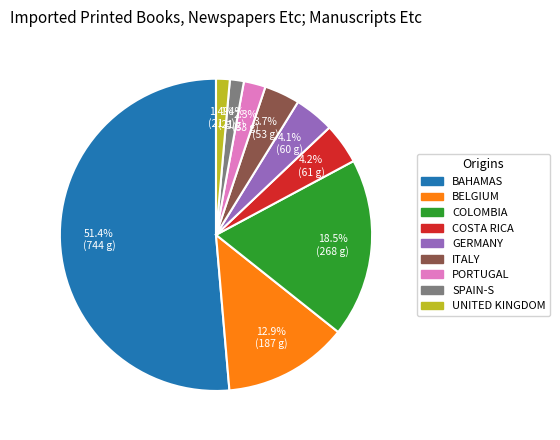

Does any single category account for the majority?

Yes